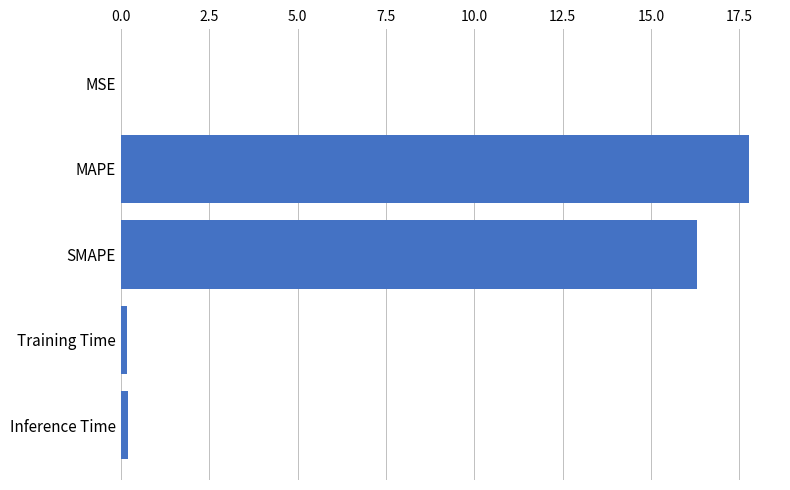

What is the ratio of the value at SMAPE to the value at MAPE?

0.9